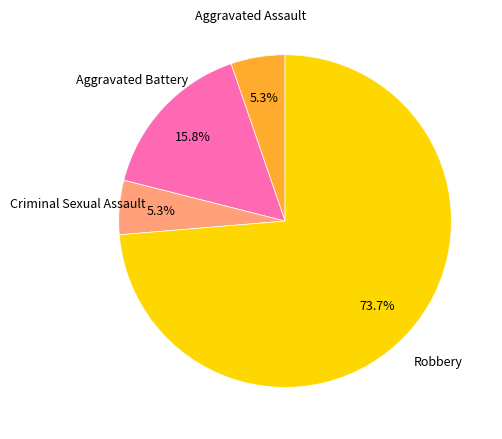

Is there a majority slice in this chart?

Yes